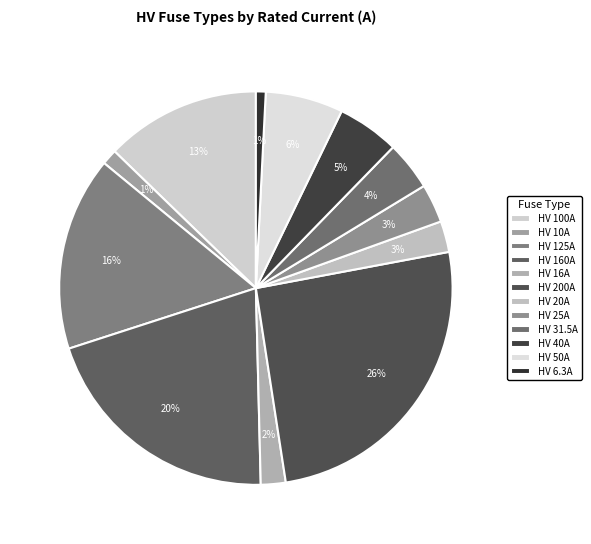

True or false: HV 31.5A accounts for 1% of the total.

False